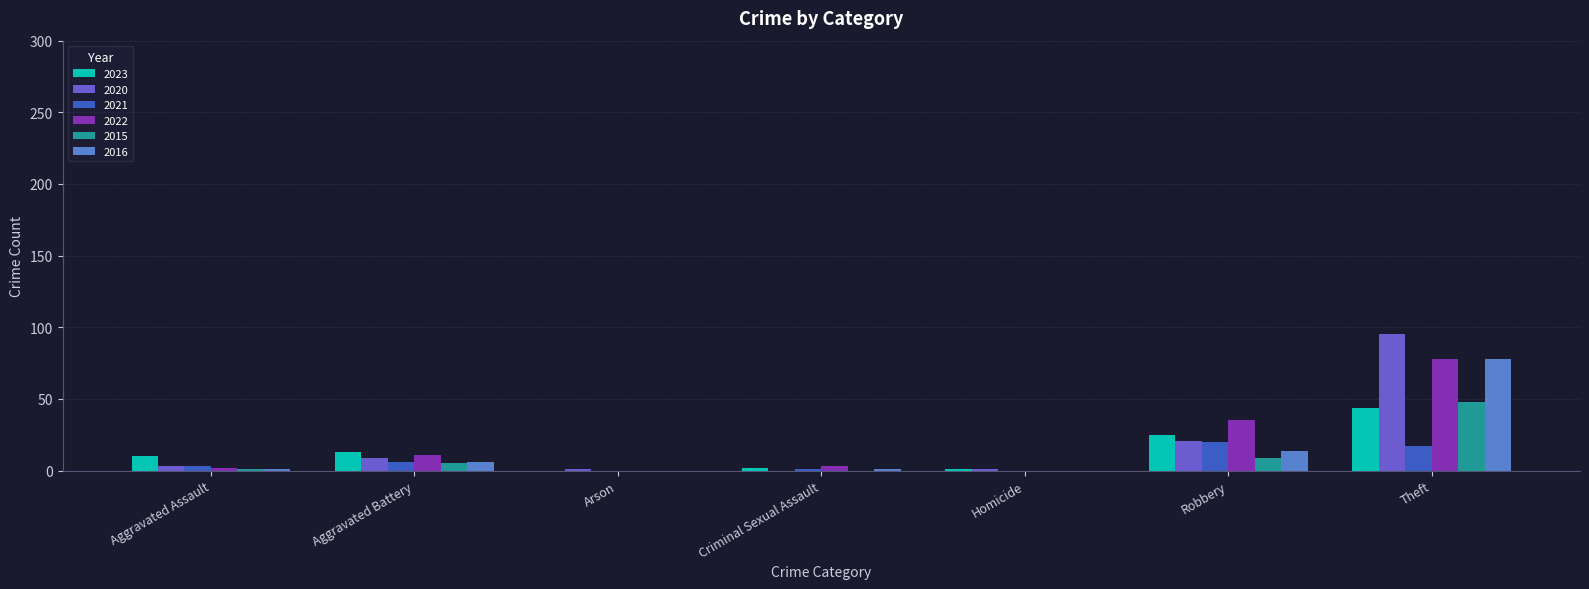

True or false: 2020 has a value of -42 at Criminal Sexual Assault.

False